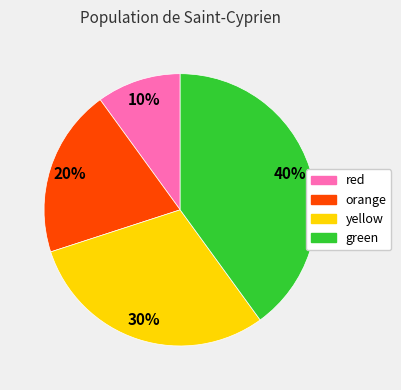

To the nearest percent, what is the average slice percentage?

25%